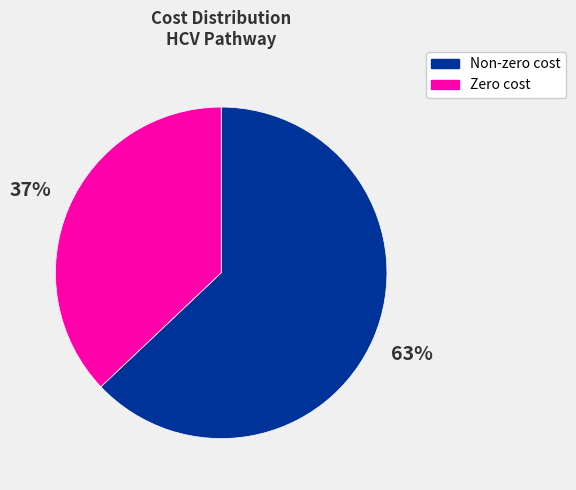

To the nearest percent, what is the average slice percentage?

50%